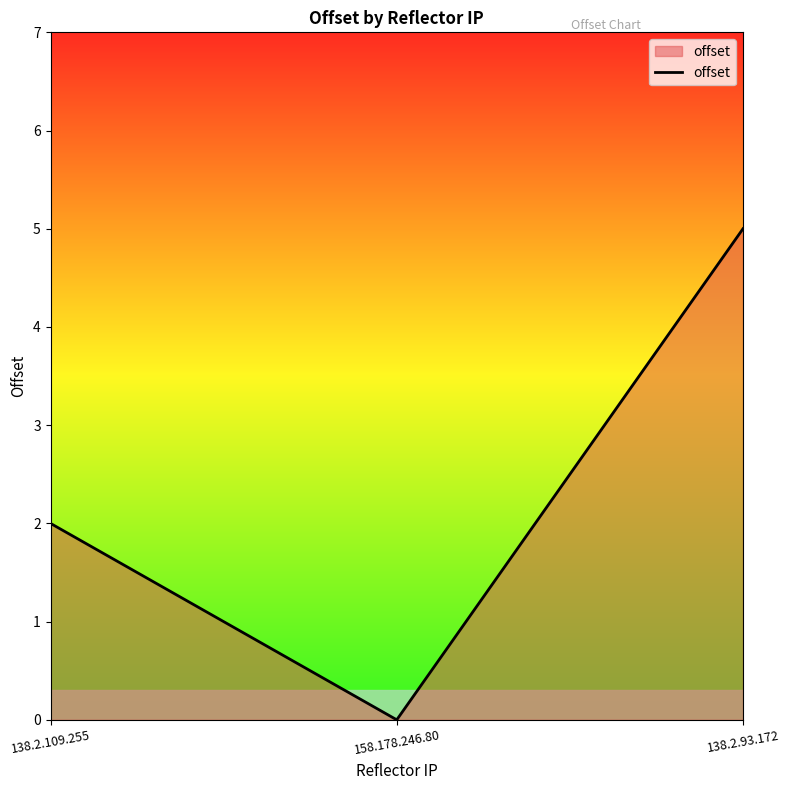

Reading left to right, extract all data points from this chart.

138.2.109.255=2	158.178.246.80=0	138.2.93.172=5